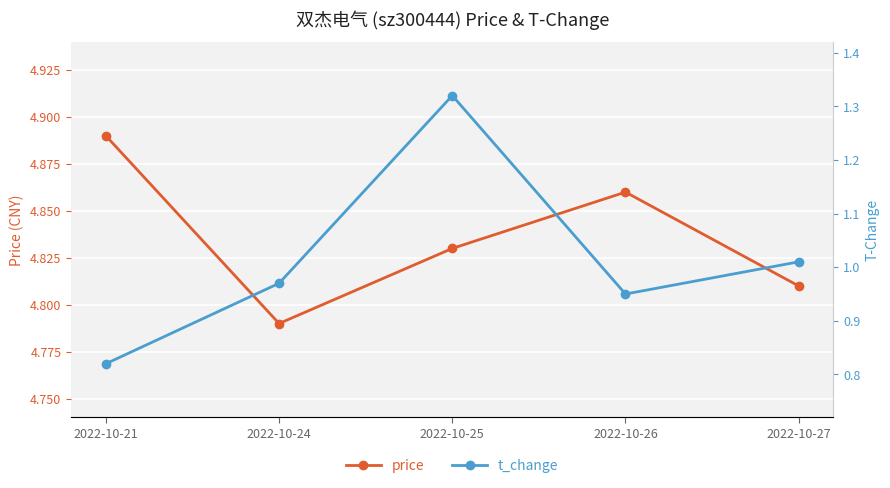

What is the minimum value shown in the chart?

0.8